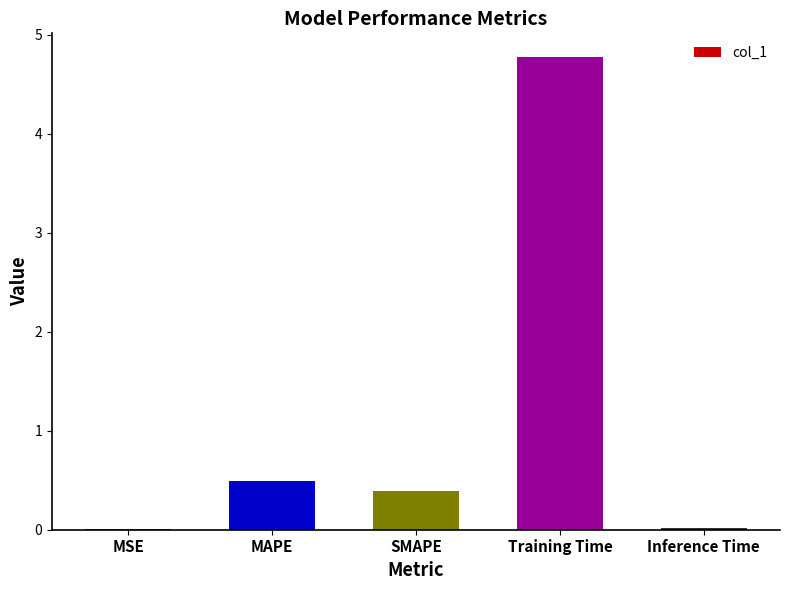

What is the sum of the values at MAPE and Training Time?

5.3